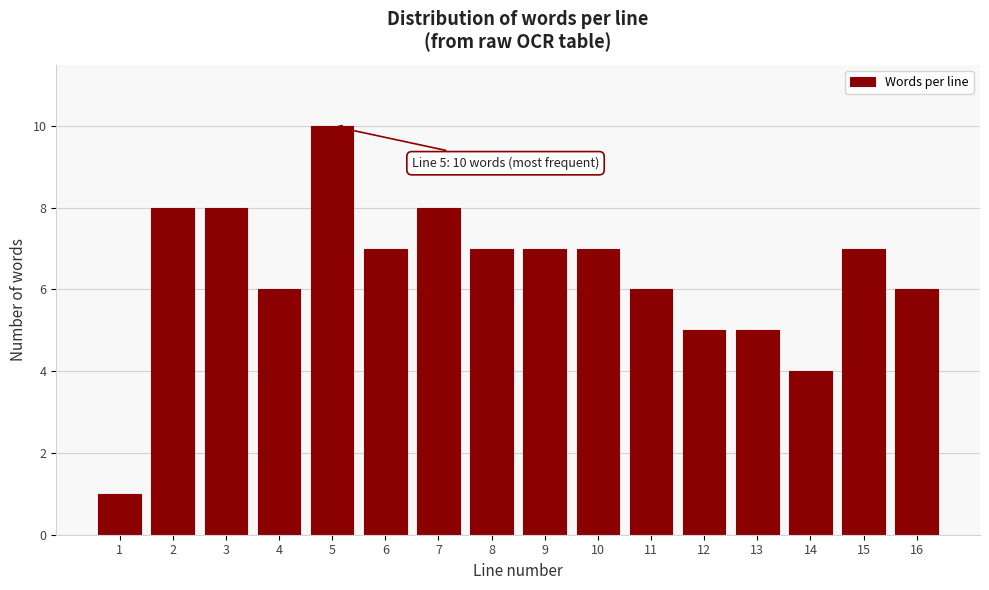

Reading left to right, extract all data points from this chart.

1	8	8	6	10	7	8	7	7	7	6	5	5	4	7	6